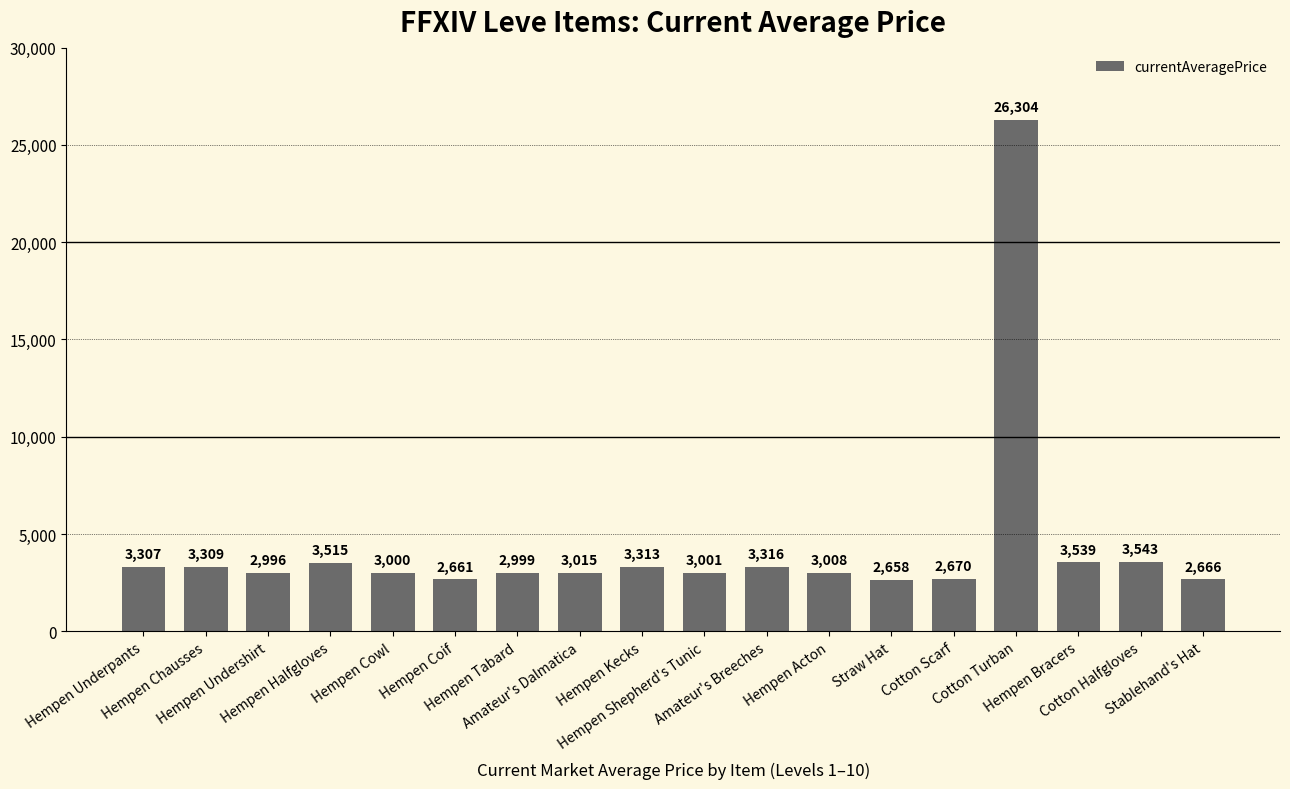

At which category does the chart reach its peak across all series?

Cotton Turban